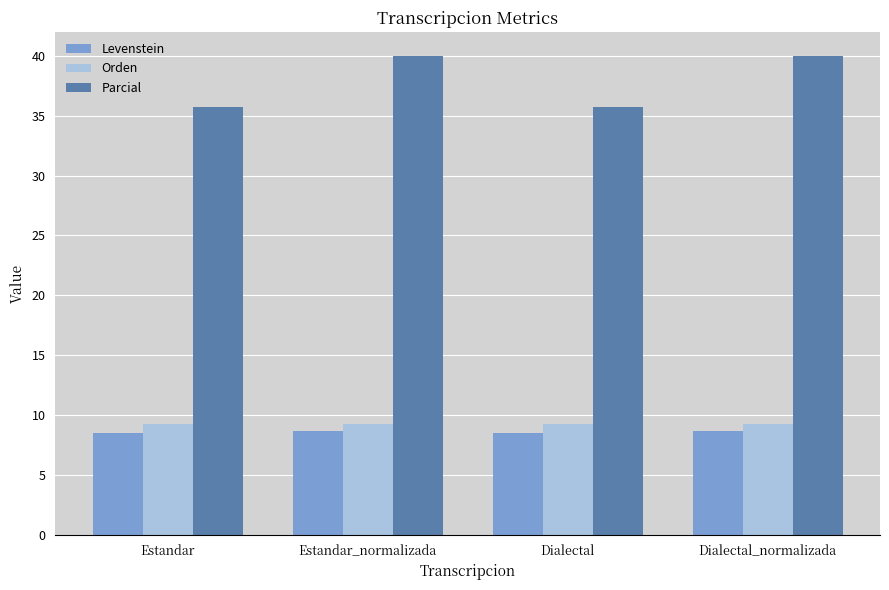

At how many categories does at least one series exceed 39?

2